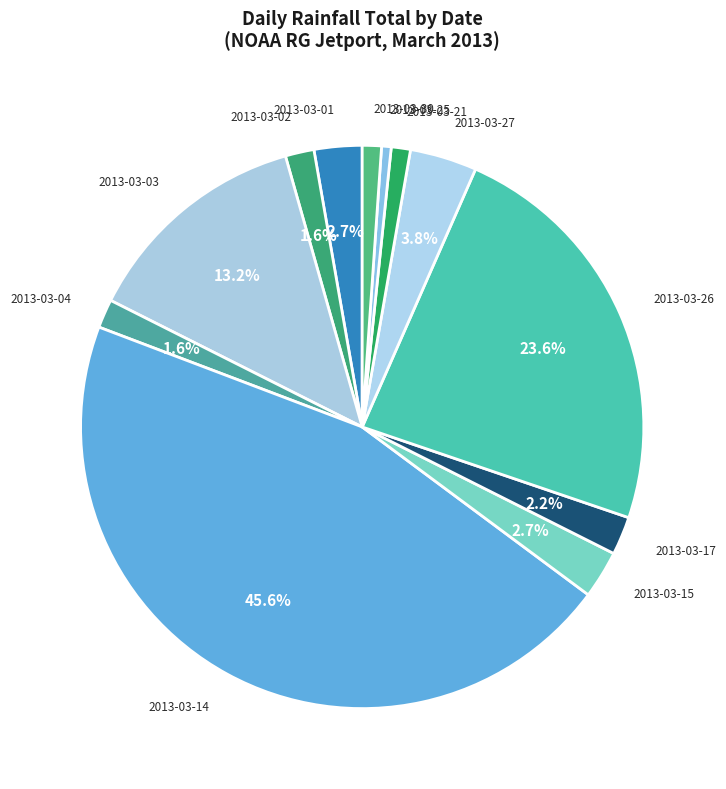

Do 2013-03-27 and 2013-03-04 together represent more than half of the pie?

No